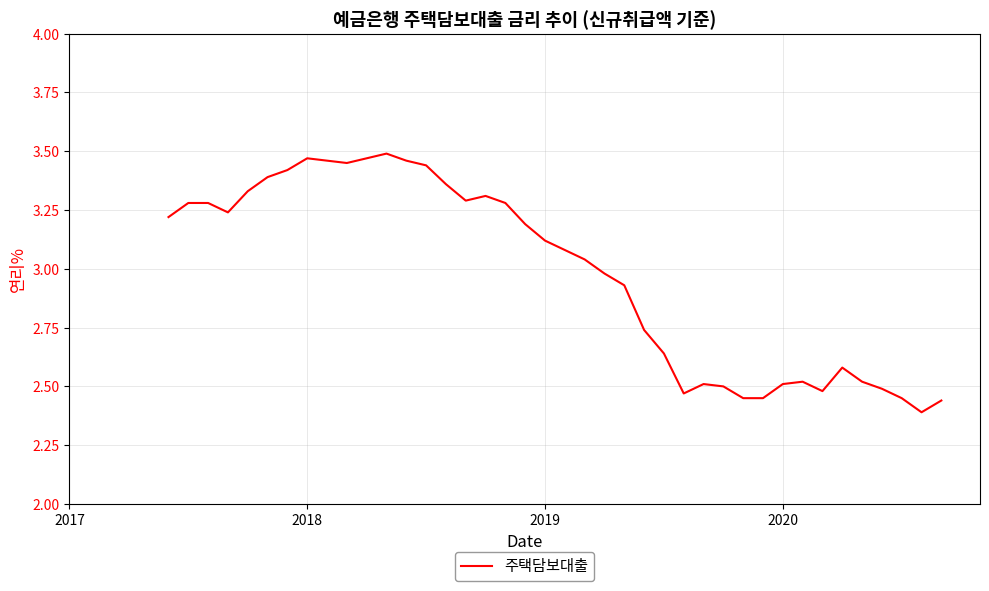

What is the difference between the maximum and minimum values?

1.1